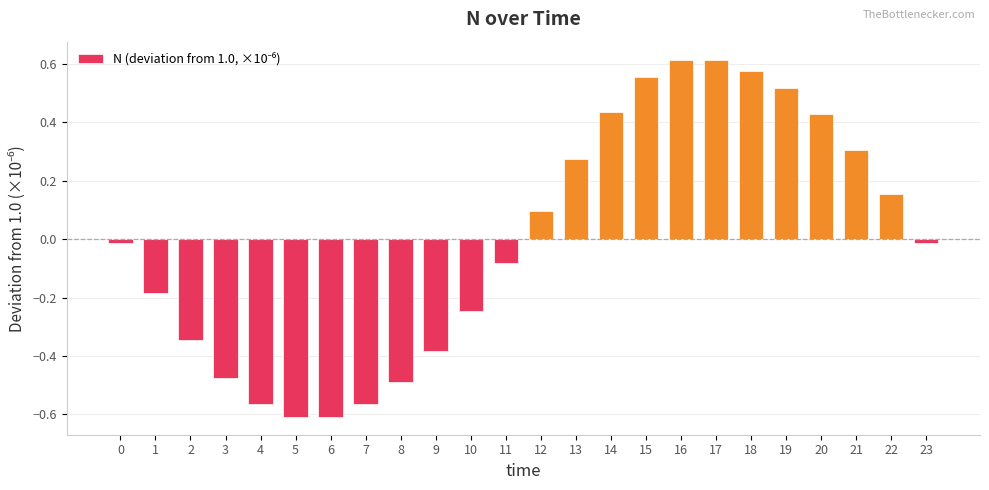

The value at 5 is -0.6. True or false?

True